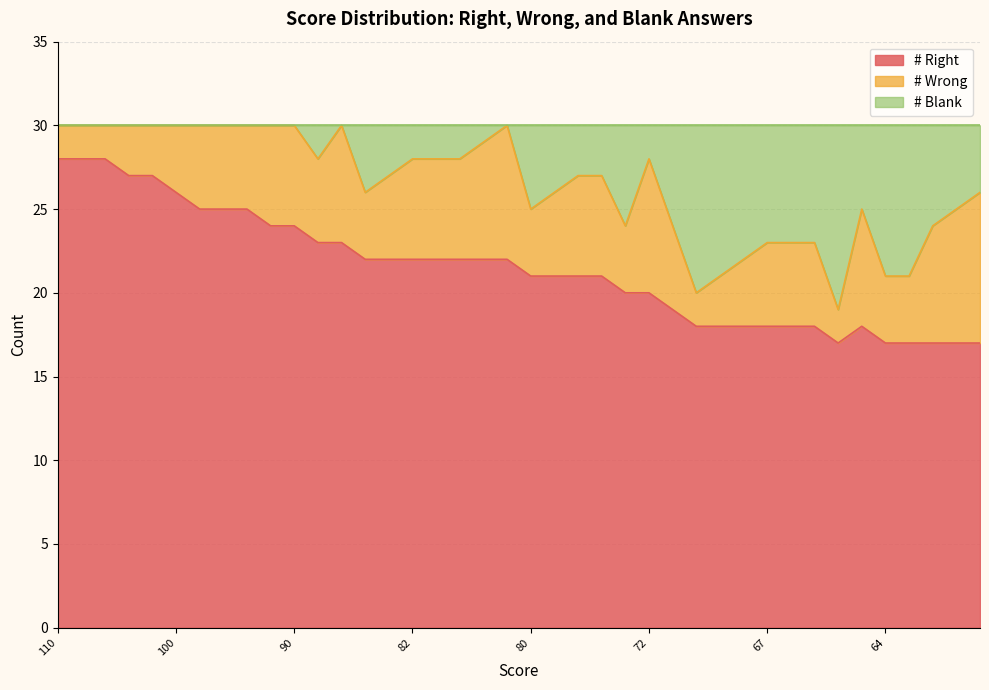

What is the minimum value for # Right?

17